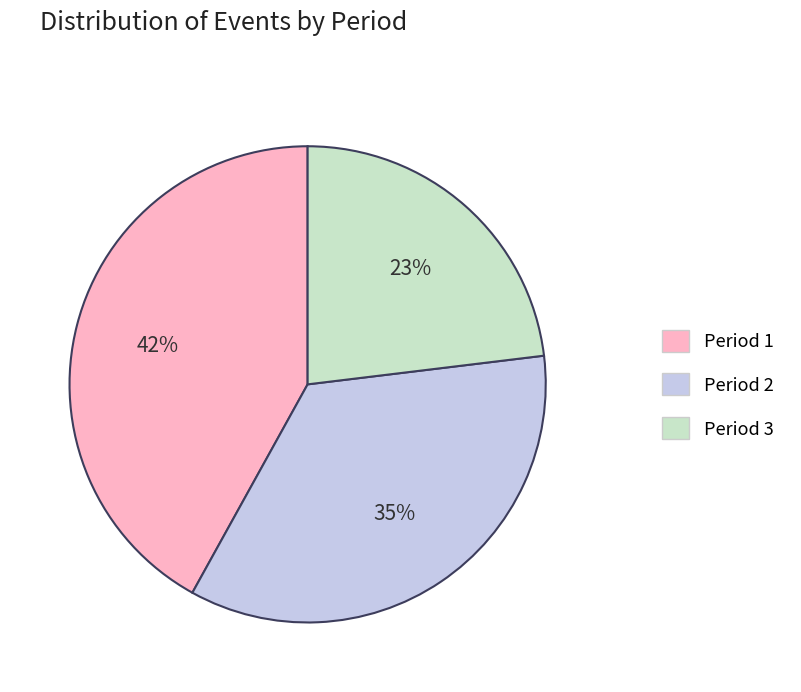

What is the largest slice in the pie chart?

Period 1